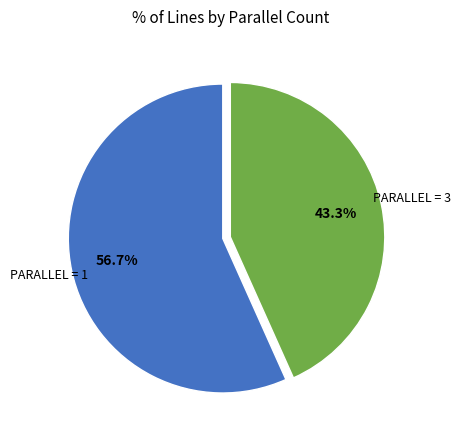

Does any single category account for the majority?

Yes